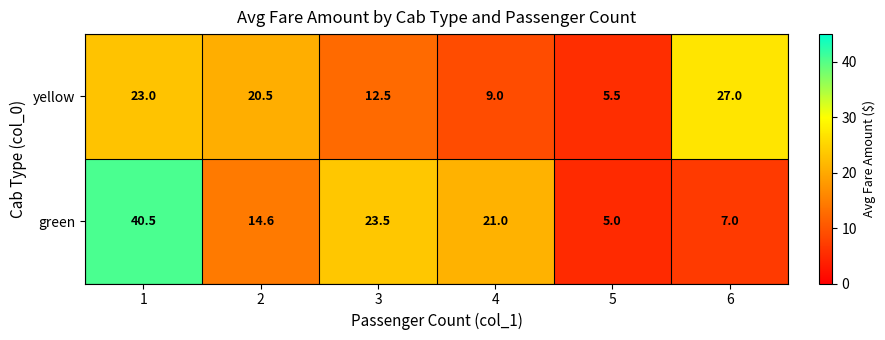

Which series has the largest total across all categories?

green